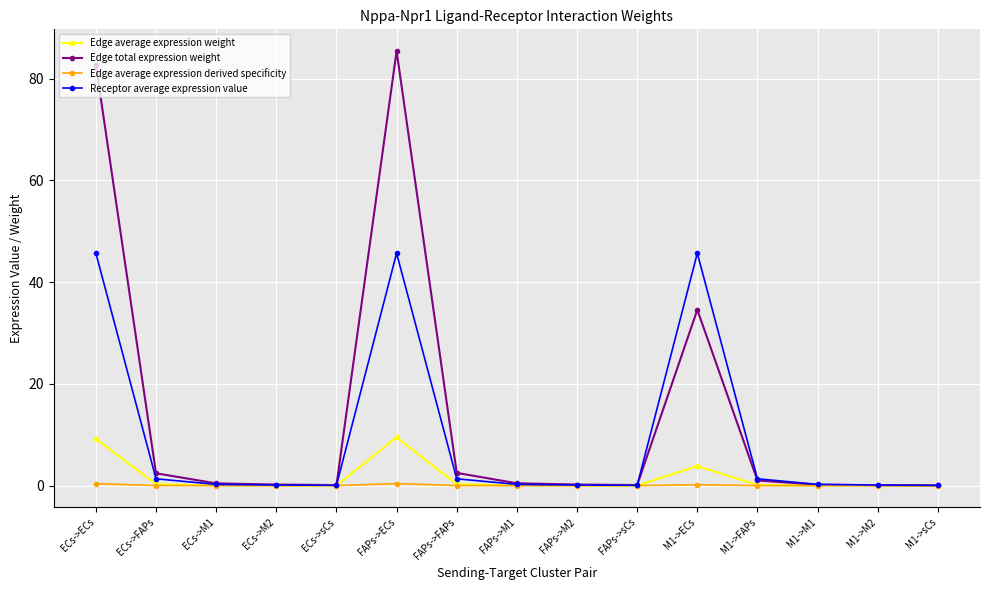

Which series has the widest spread of values?

Edge total expression weight